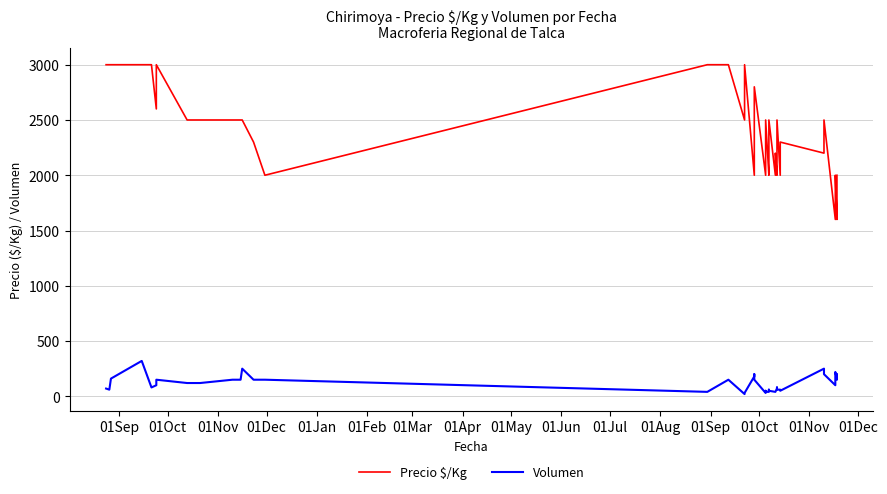

Which series has the widest spread of values?

Precio $/Kg